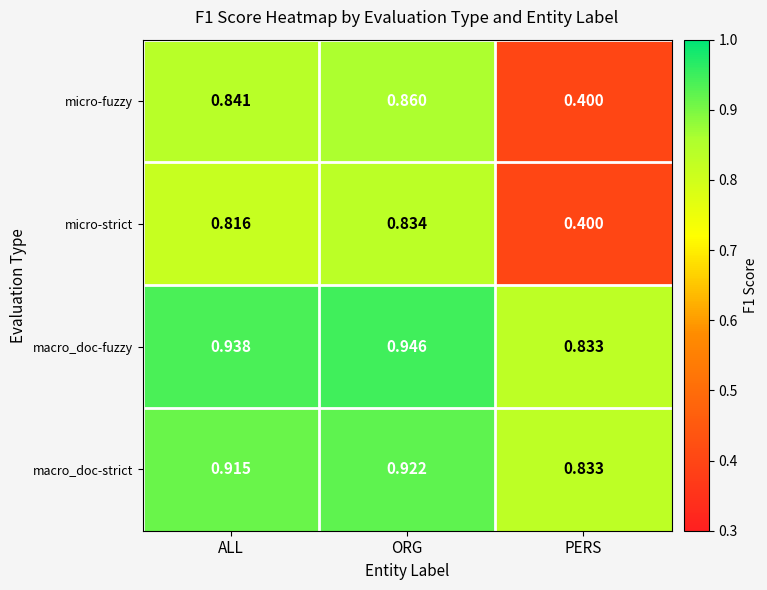

Which series has the widest spread of values?

micro-fuzzy